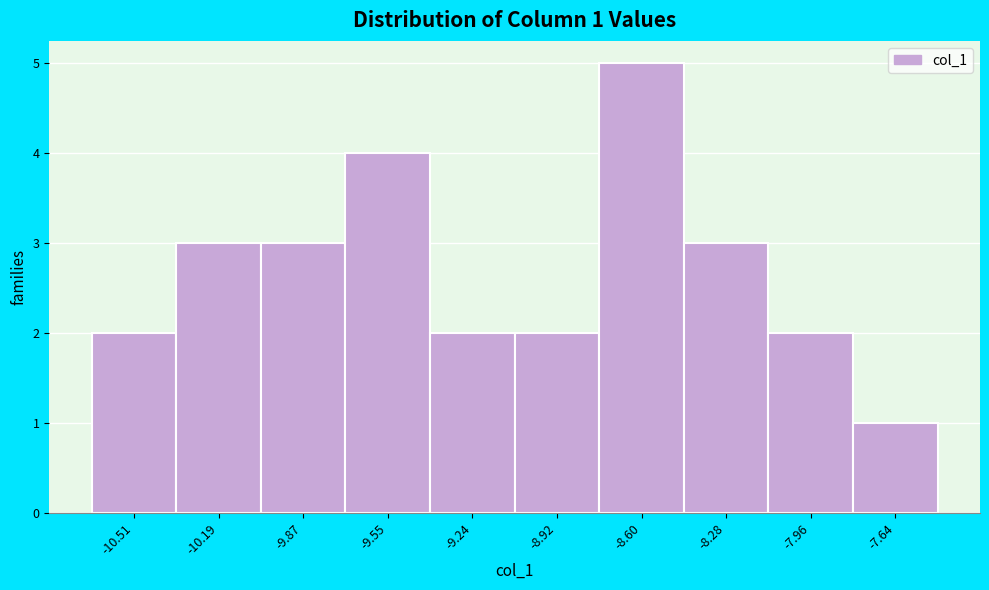

Reading left to right, transcribe all the data shown in this chart.

2	3	3	4	2	2	5	3	2	1